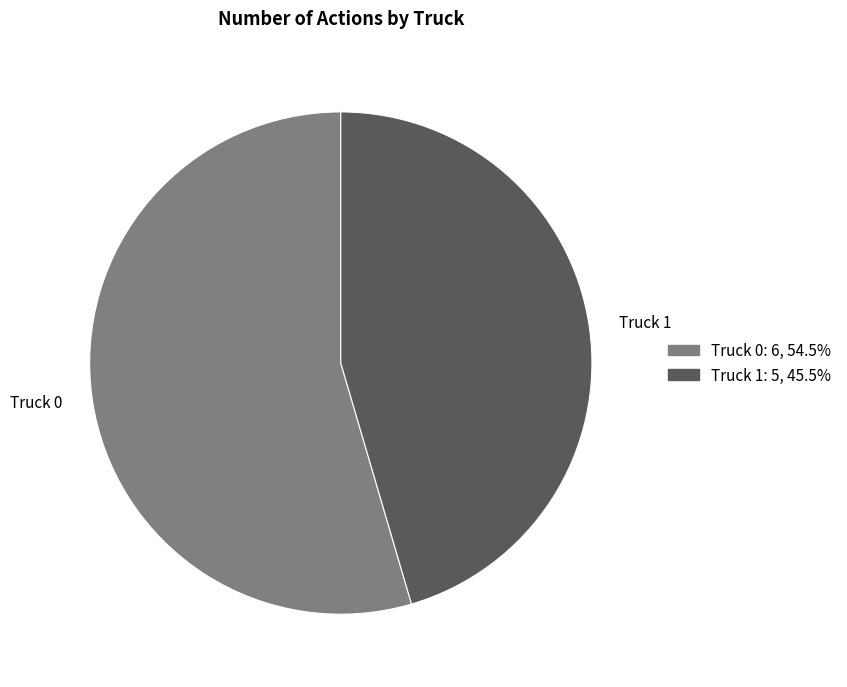

Is the sum of Truck 0 and Truck 1 greater than half?

Yes